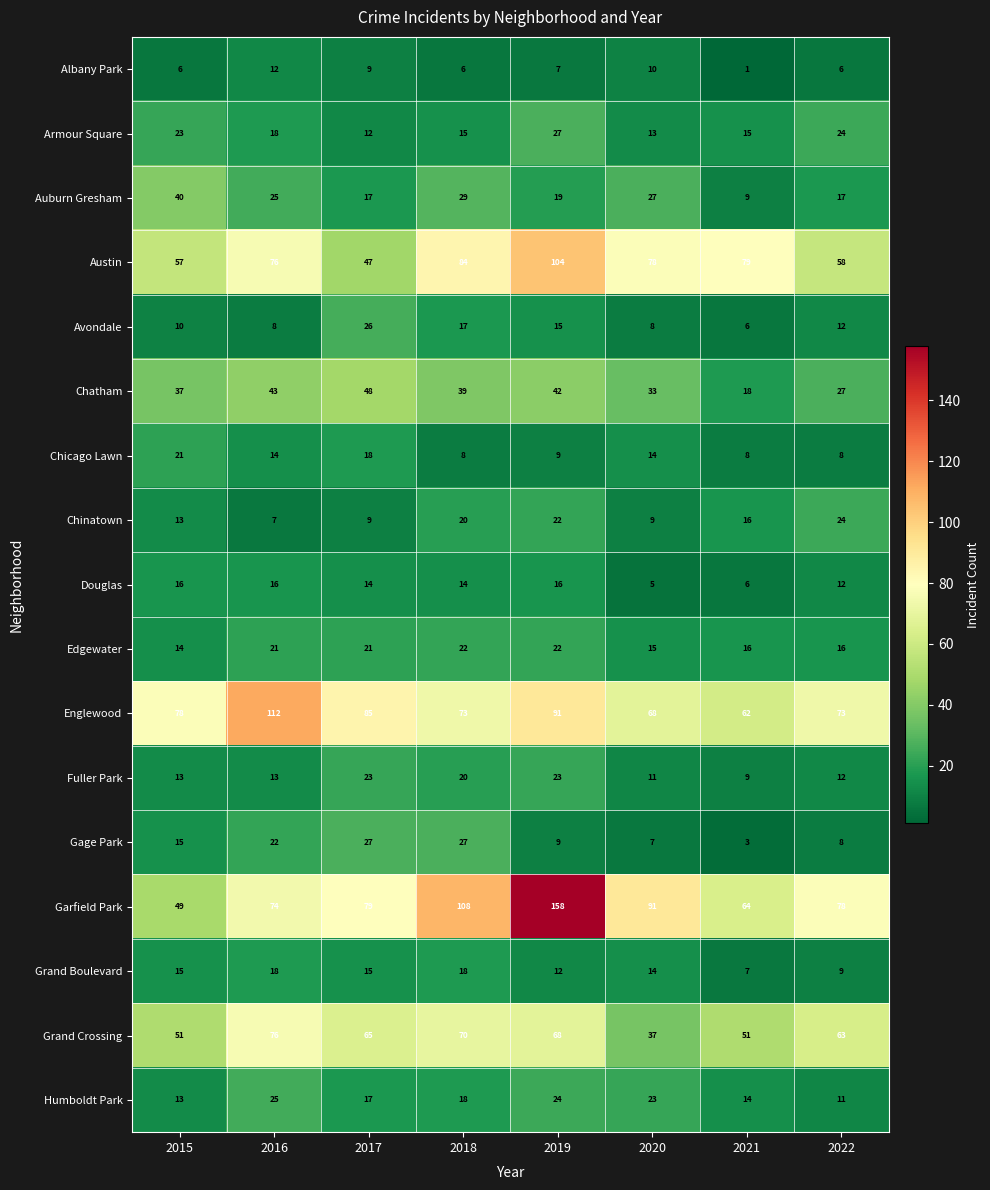

What is the sum of all Chicago Lawn values?

100